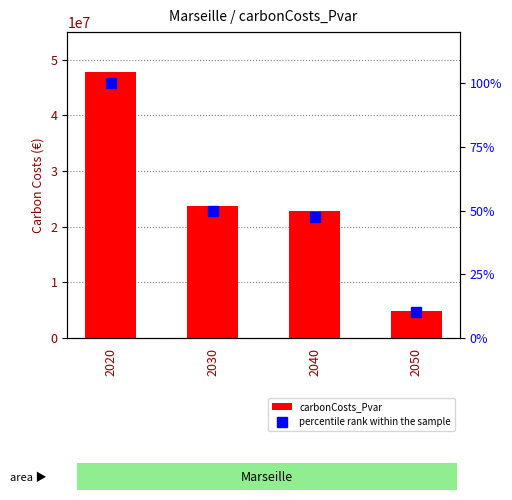

Reading right to left, transcribe all the data shown in this chart.

carbonCosts_Pvar: 2050=4930813.8	2040=22785435.5	2030=23812443.2	2020=47784580.9
percentile rank within the sample: 2050=10.3	2040=47.7	2030=49.8	2020=100.0